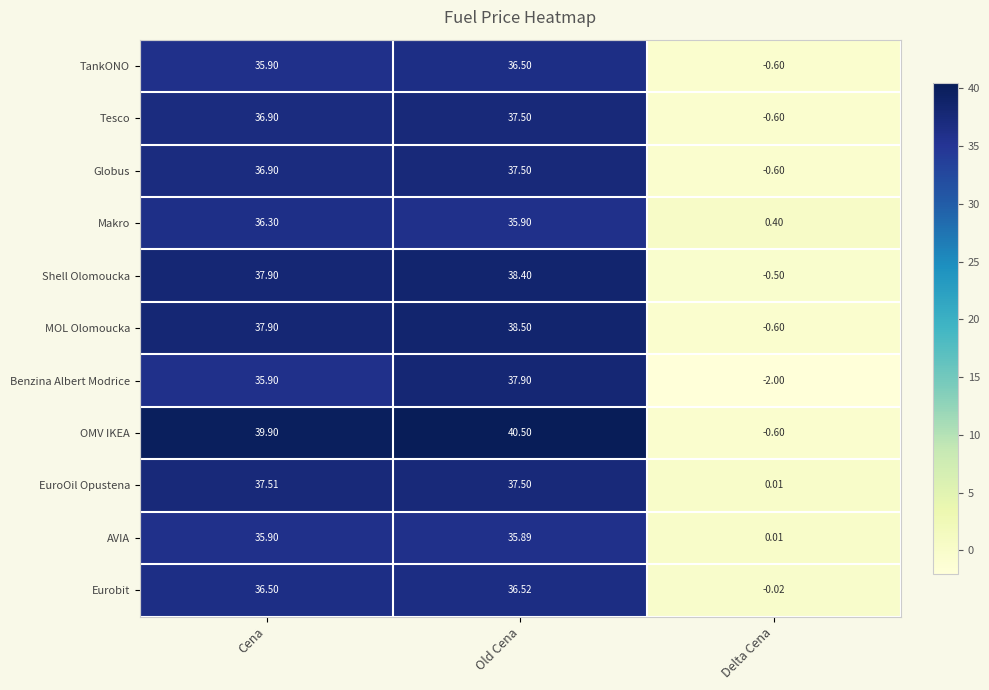

How many distinct data groups are displayed?

11